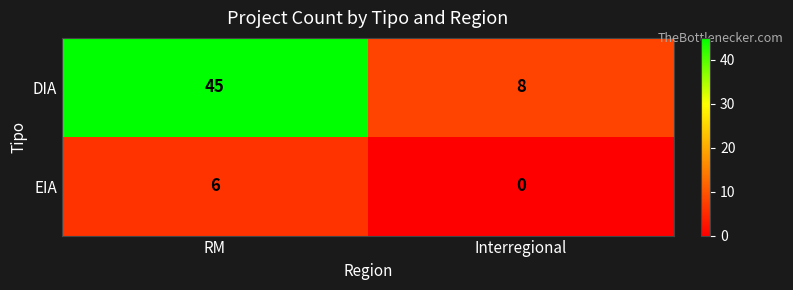

How many data points does each series have?

2